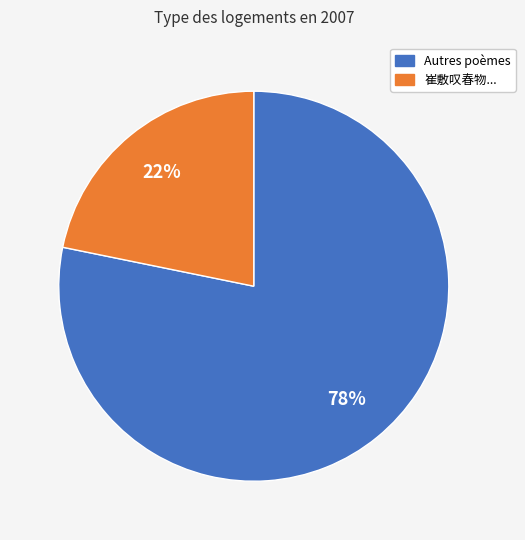

Is there a majority slice in this chart?

Yes